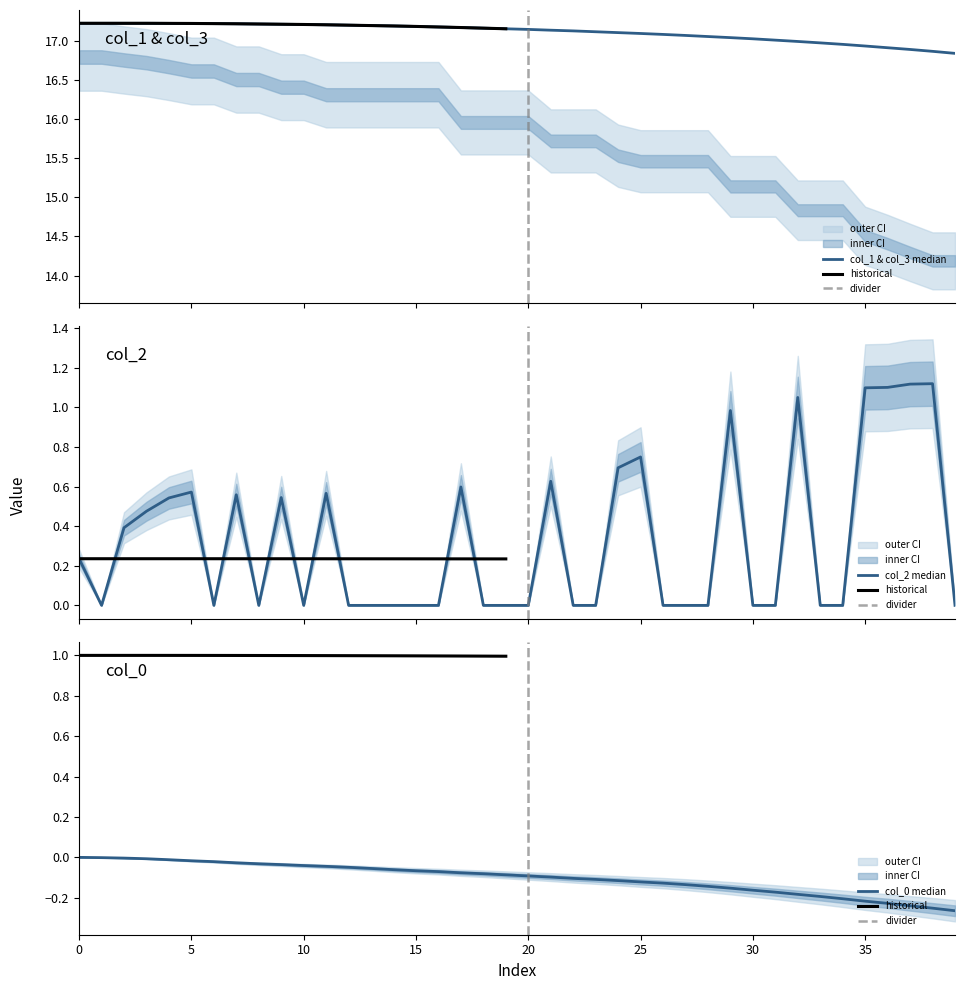

Reading left to right, list all the values displayed in this chart.

col_0: 0=0.0	0=-0.0	0=-0.0	0=-0.0	0=-0.0	0=-0.0	0=-0.0	0=-0.0	0=-0.0	0=-0.0	0=-0.0	0=-0.0	0=-0.0	0=-0.1	0=-0.1	0=-0.1	0=-0.1	0=-0.1	0=-0.1	0=-0.1	0=-0.1	0=-0.1	0=-0.1	0=-0.1	0=-0.1	0=-0.1	0=-0.1	0=-0.1	0=-0.1	0=-0.2	0=-0.2	0=-0.2	0=-0.2	0=-0.2	0=-0.2	0=-0.2	0=-0.2	0=-0.2	0=-0.3	0=-0.3
col_1: 0=17.2	0=17.2	0=17.2	0=17.2	0=17.2	0=17.2	0=17.2	0=17.2	0=17.2	0=17.2	0=17.2	0=17.2	0=17.2	0=17.2	0=17.2	0=17.2	0=17.2	0=17.2	0=17.2	0=17.2	0=17.1	0=17.1	0=17.1	0=17.1	0=17.1	0=17.1	0=17.1	0=17.1	0=17.1	0=17.0	0=17.0	0=17.0	0=17.0	0=17.0	0=17.0	0=16.9	0=16.9	0=16.9	0=16.9	0=16.8
col_2: 0=0.2	0=0.0	0=0.4	0=0.5	0=0.5	0=0.6	0=0.0	0=0.6	0=0.0	0=0.5	0=0.0	0=0.6	0=0.0	0=0.0	0=0.0	0=0.0	0=0.0	0=0.6	0=0.0	0=0.0	0=0.0	0=0.6	0=0.0	0=0.0	0=0.7	0=0.7	0=0.0	0=0.0	0=0.0	0=1.0	0=0.0	0=0.0	0=1.1	0=0.0	0=0.0	0=1.1	0=1.1	0=1.1	0=1.1	0=0.0